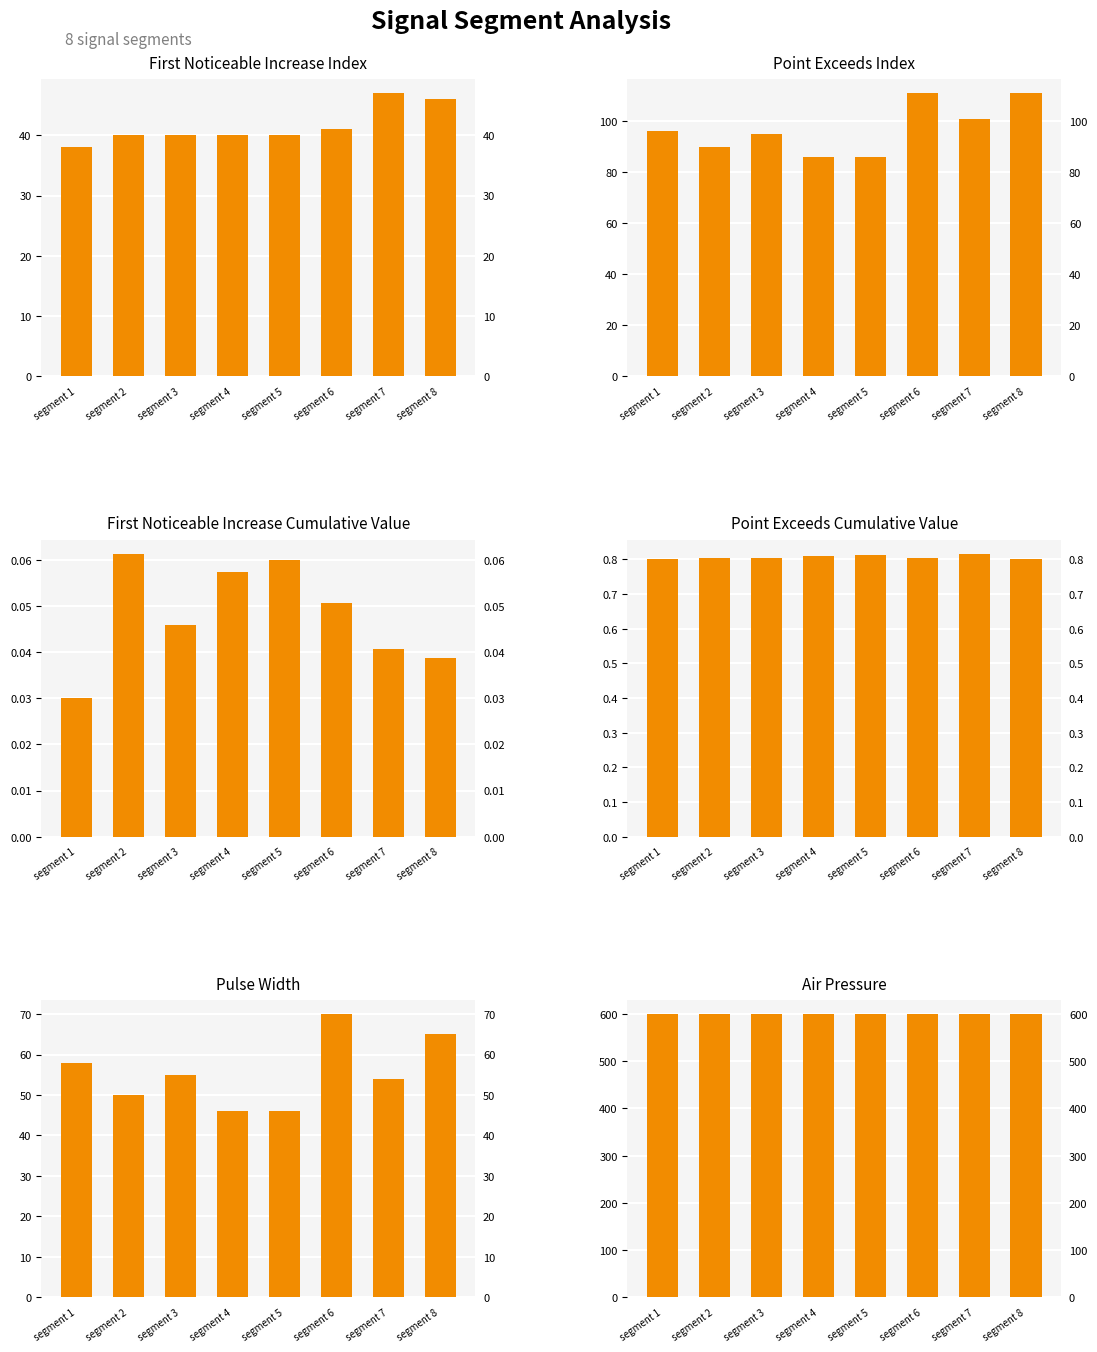

What is the difference between the Point_Exceeds_Index values at segment 1 and segment 2?

6.0